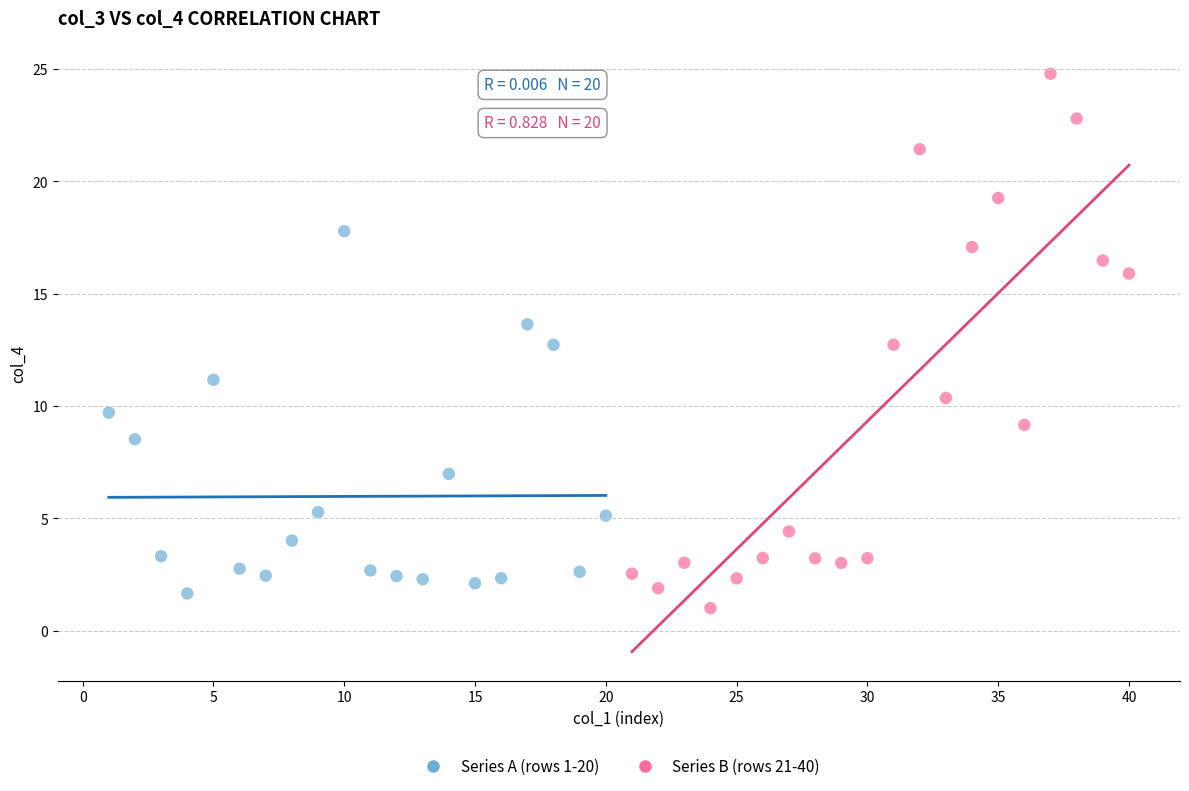

Which series contains the highest Y value?

Series B (rows 21-40)